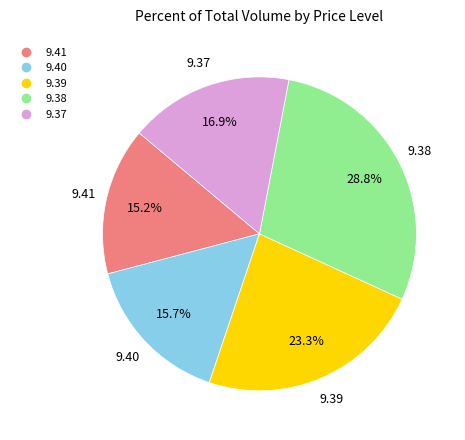

Is there a majority slice in this chart?

No